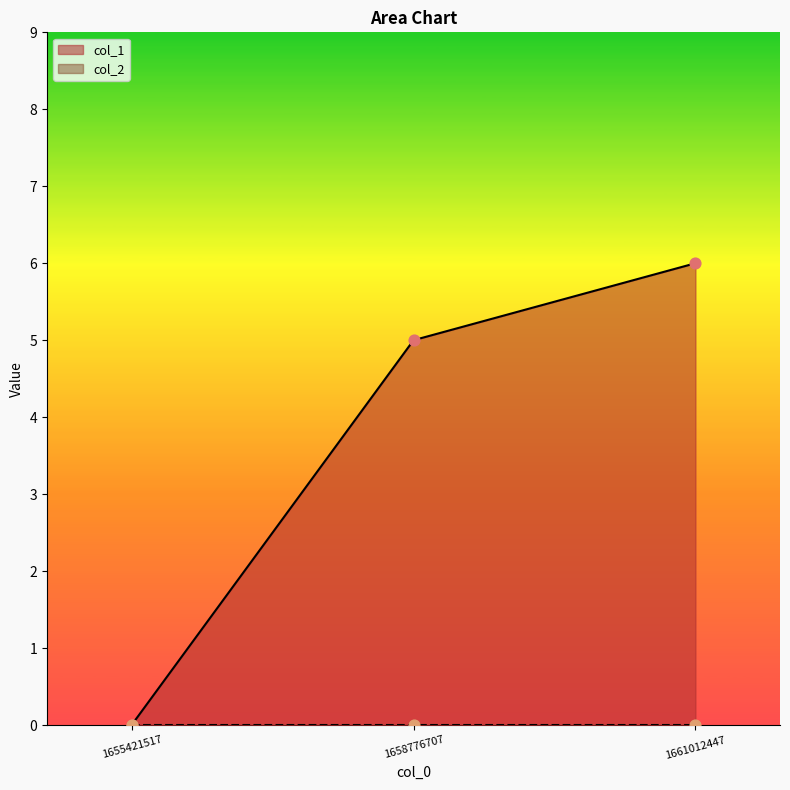

Approximately how many times larger is the value at 1661012447 compared to 1658776707?

1.2